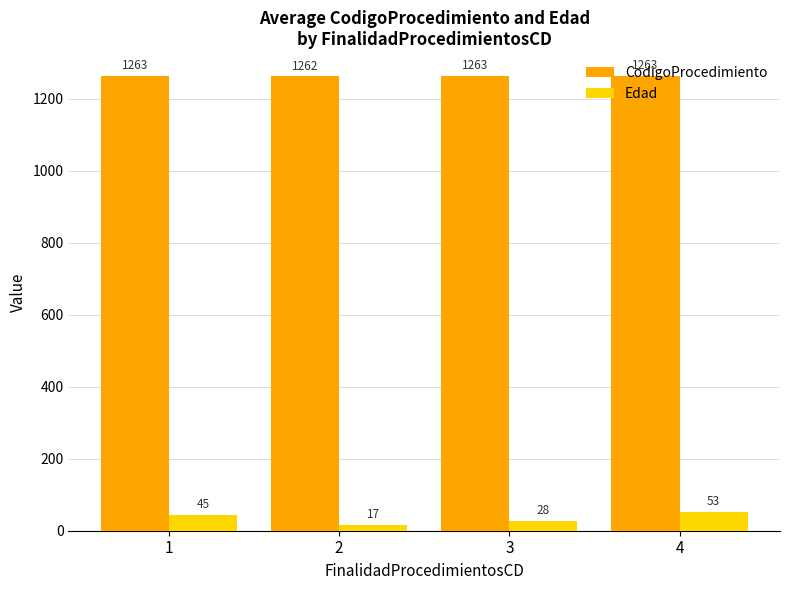

What is the value of the Edad bar at the 3rd from the left?

28.0